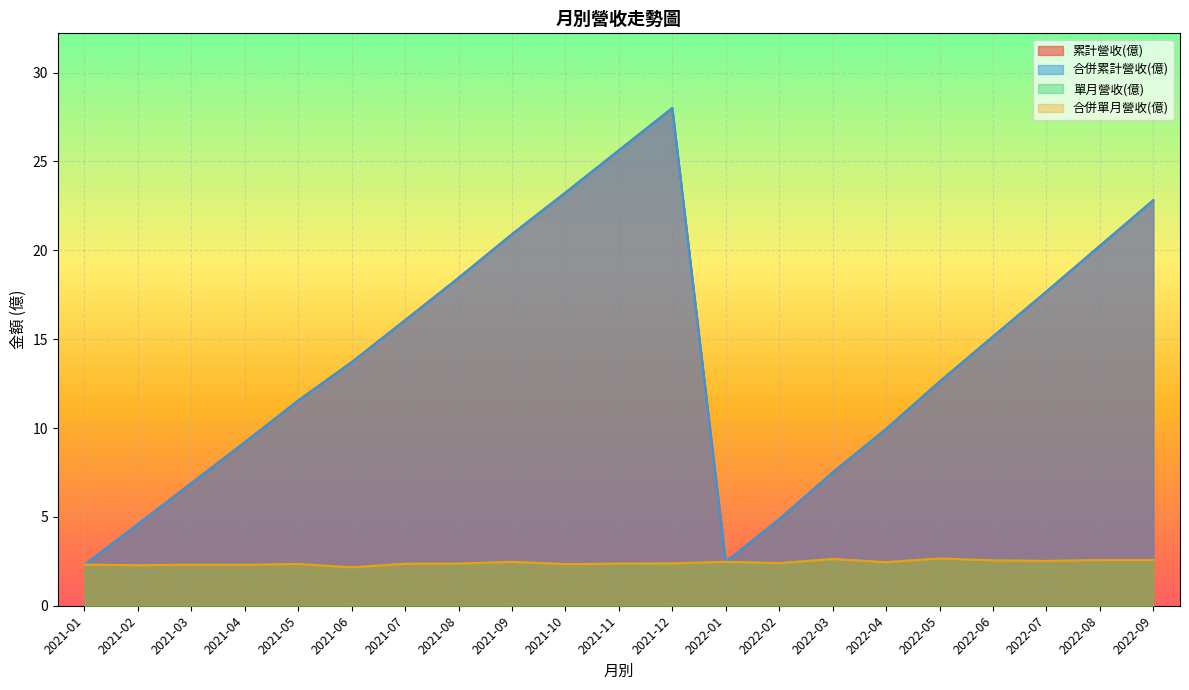

What are all the series names shown in the legend?

累計營收(億), 合併累計營收(億), 單月營收(億), 合併單月營收(億)